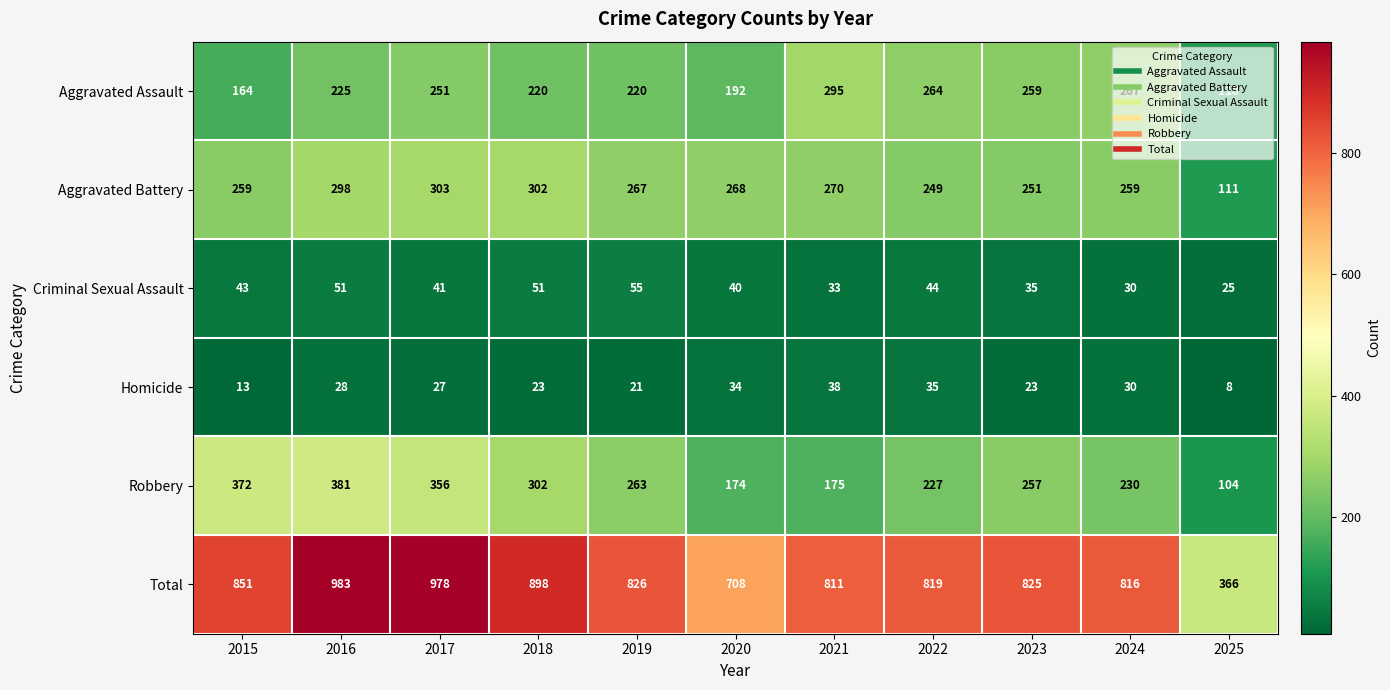

At 2021, list the series in order from largest to smallest.

Total, Aggravated Assault, Aggravated Battery, Robbery, Homicide, Criminal Sexual Assault